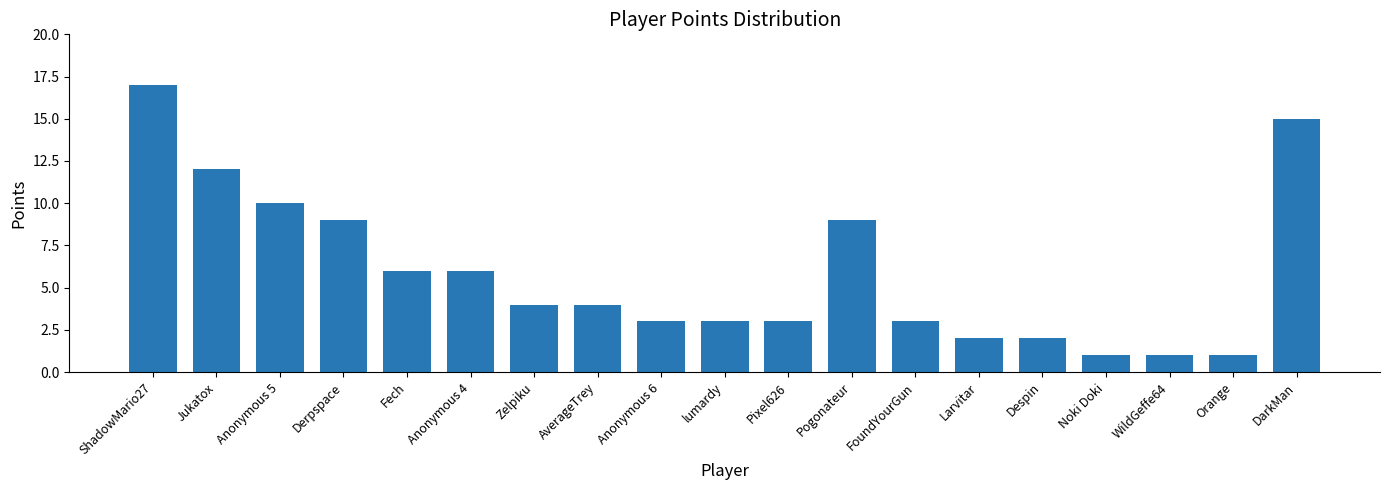

What is the value of the 4th bar from the left?

9